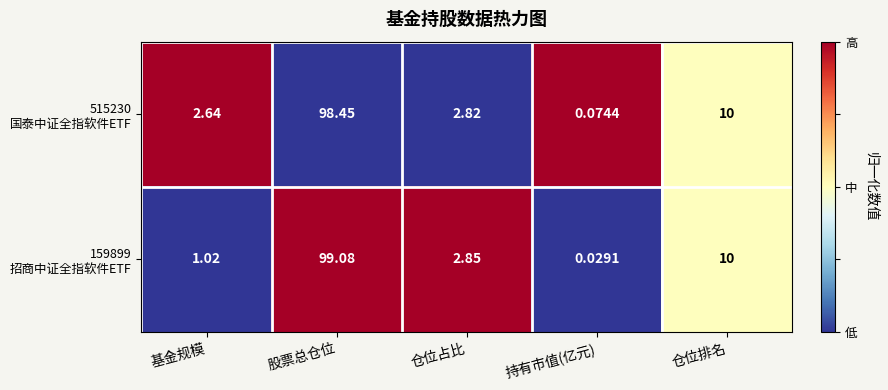

Which label corresponds to the largest value in the chart?

股票总仓位